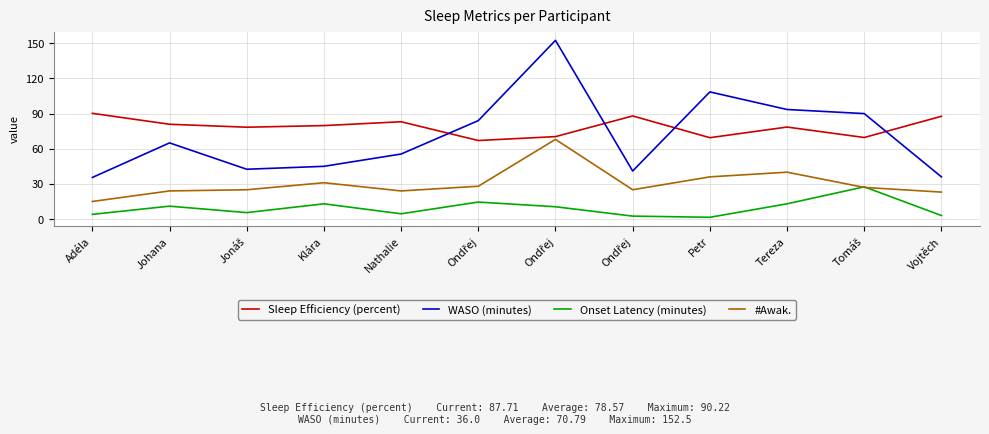

Where is the first local maximum for WASO (minutes)?

Johana